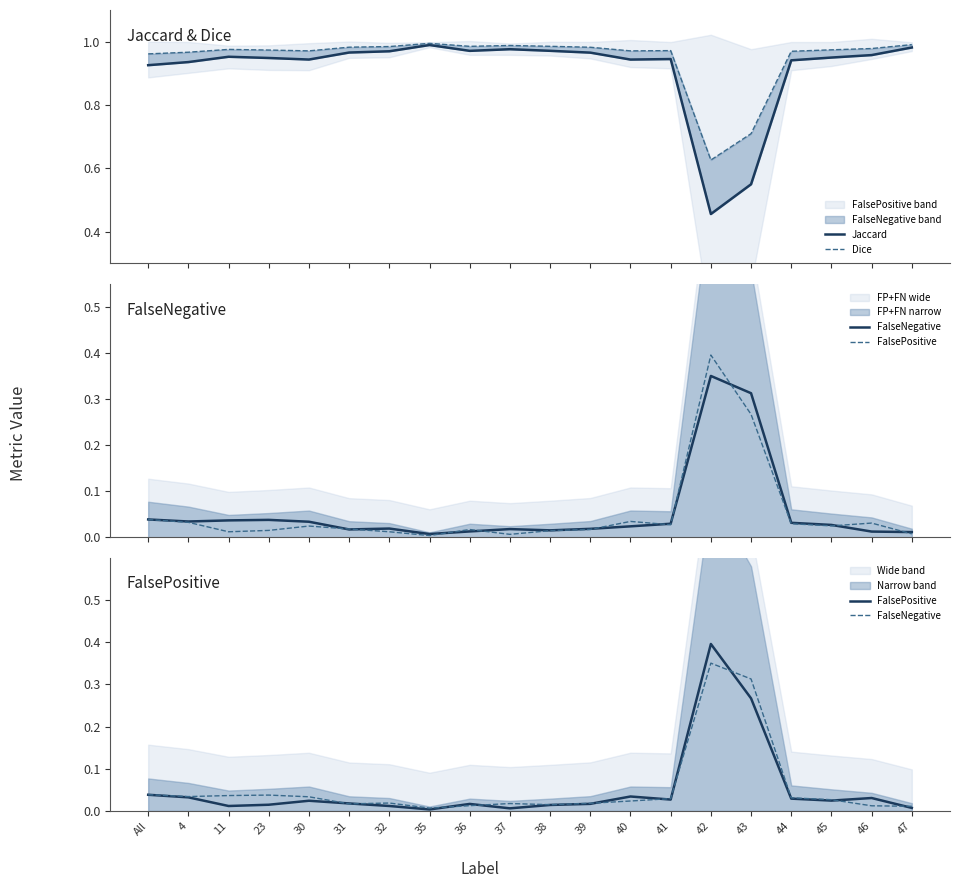

What is the total value across all series at 42?

1.8